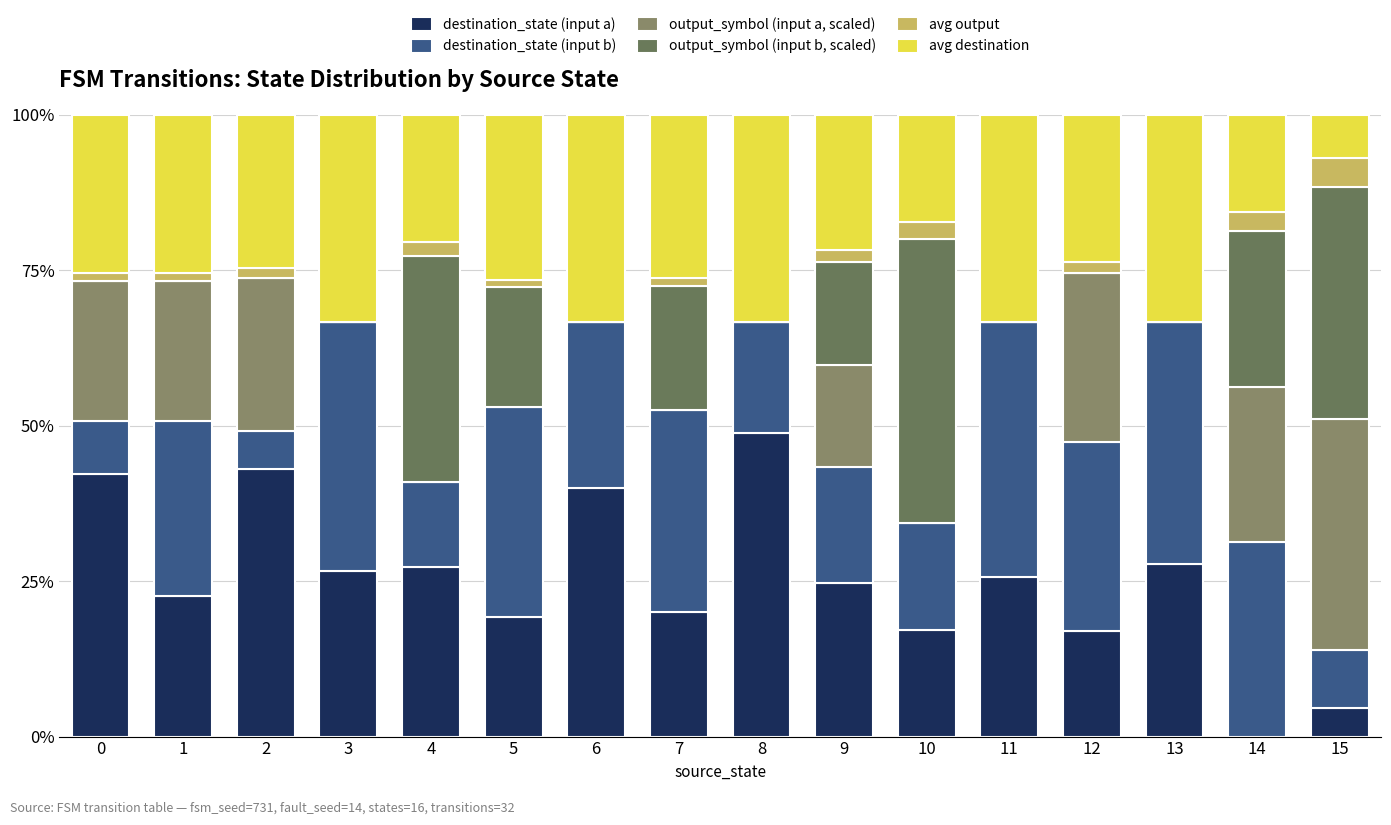

The value of destination_state (input b) at 9 is 18.6. True or false?

True